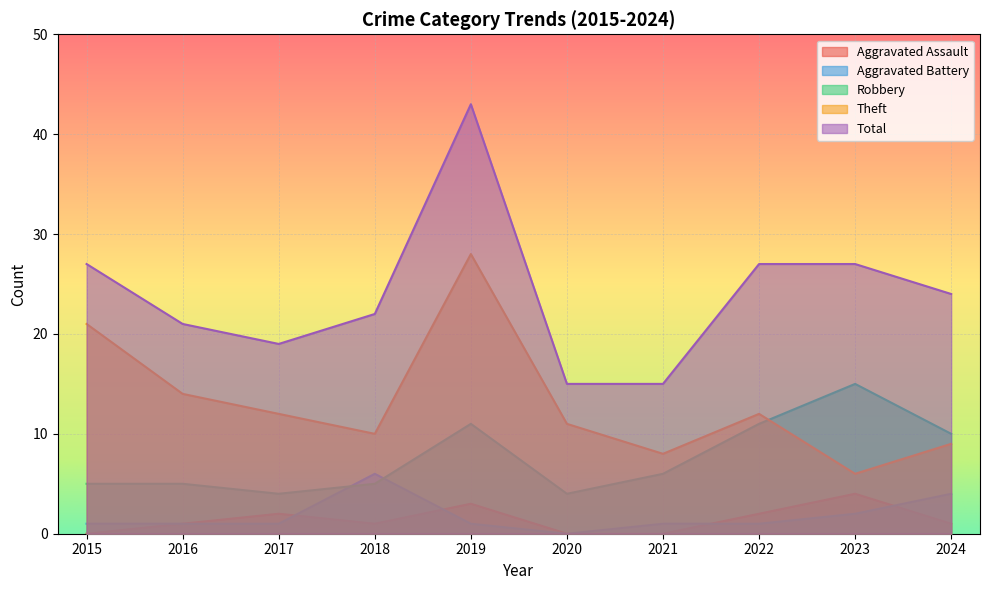

Reading right to left, extract all data points from this chart.

Aggravated Assault: 1	4	2	0	0	3	1	2	1	0
Aggravated Battery: 4	2	1	1	0	1	6	1	1	1
Robbery: 10	15	11	6	4	11	5	4	5	5
Theft: 9	6	12	8	11	28	10	12	14	21
Total: 24	27	27	15	15	43	22	19	21	27